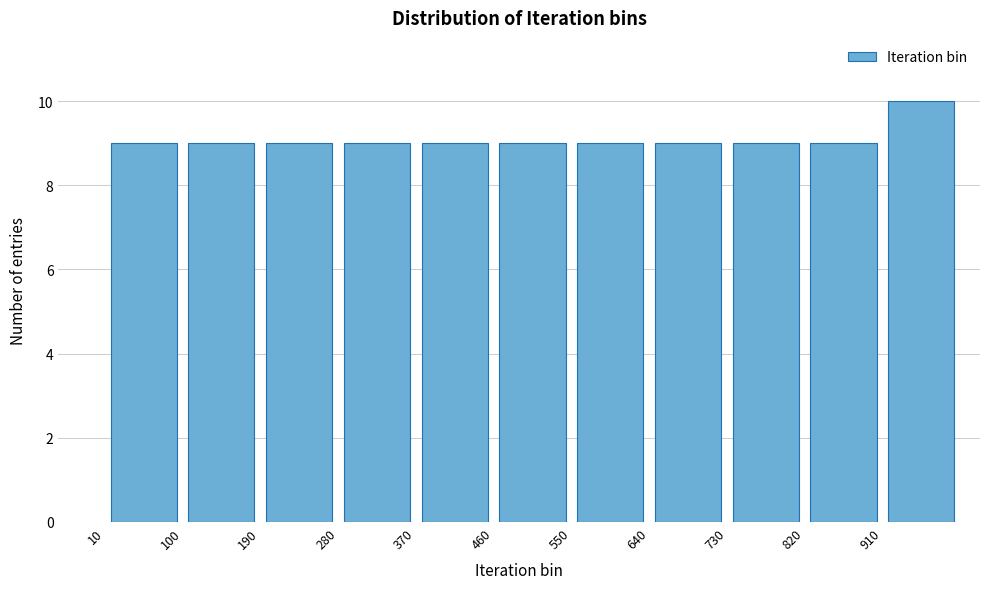

Reading left to right, list every bar in this chart as the range it spans on the x-axis followed by its height. The values are not printed on the chart, so give them approximately, as read against the axis.

10 to 100: 9
100 to 190: 9
190 to 280: 9
280 to 370: 9
370 to 460: 9
460 to 550: 9
550 to 640: 9
640 to 730: 9
730 to 820: 9
820 to 910: 9
910 to 1000: 10